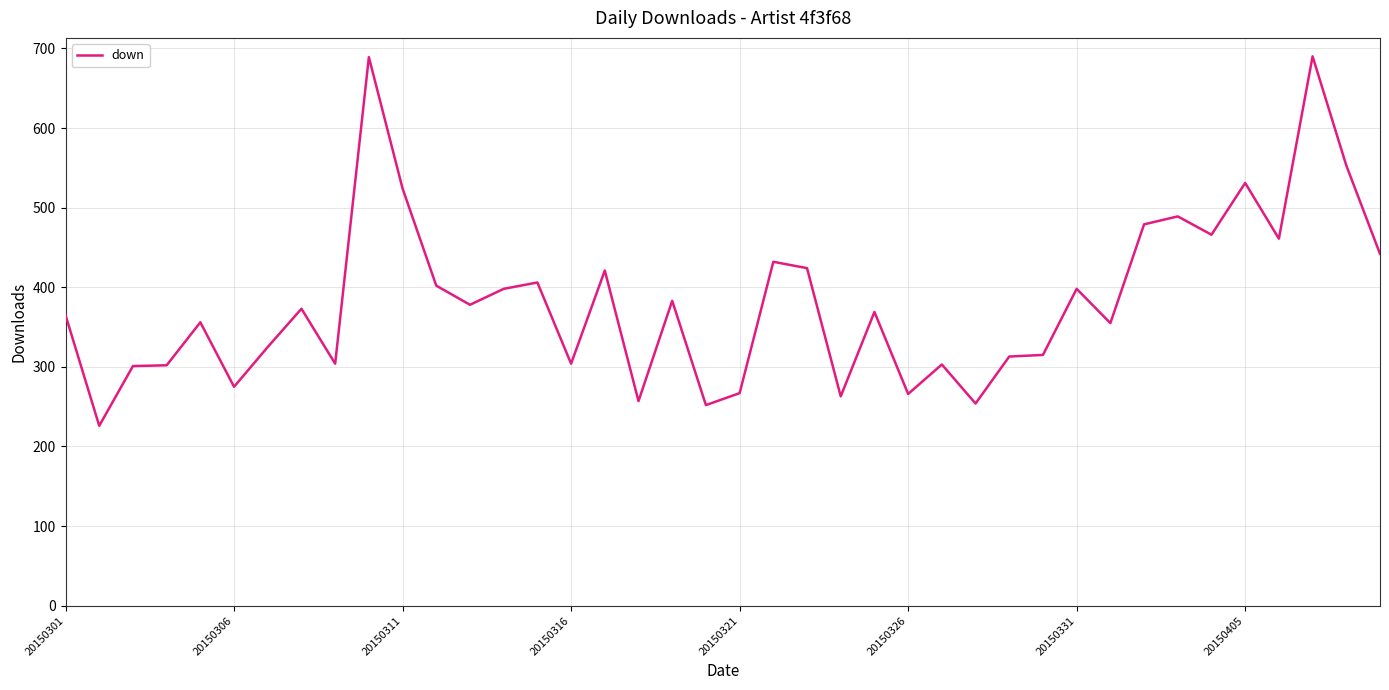

What is the difference between the maximum and minimum values?

464